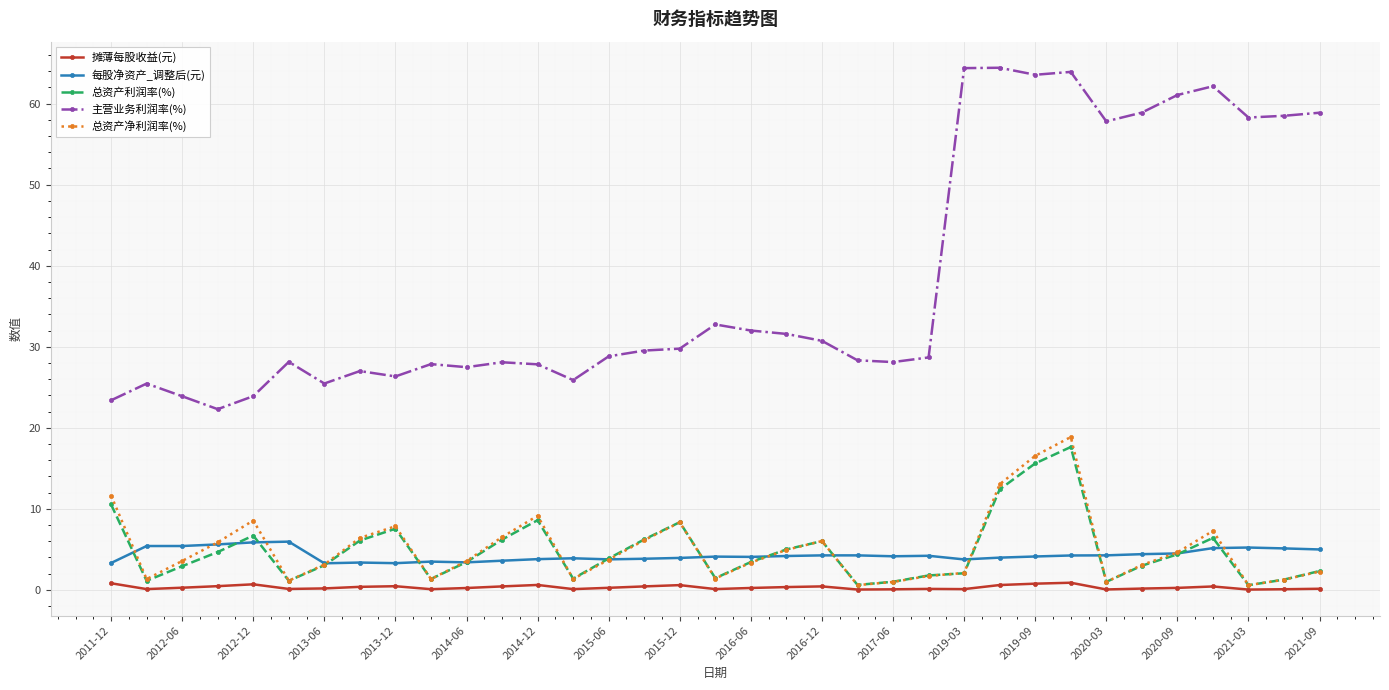

Which series has the largest total across all categories?

主营业务利润率(%)